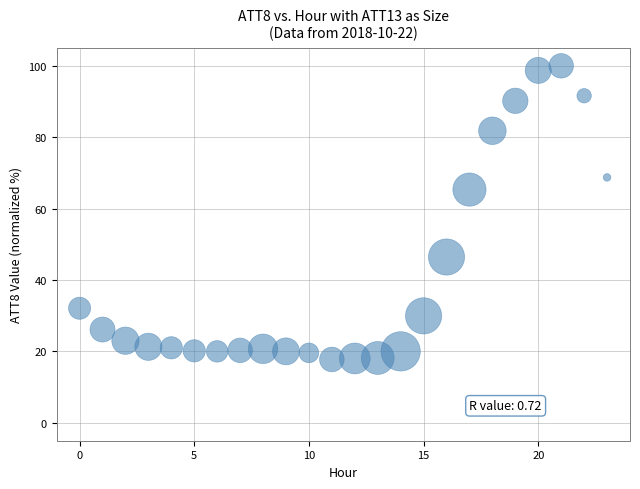

What Y value in the scatter plot is closest to 58?

65.3